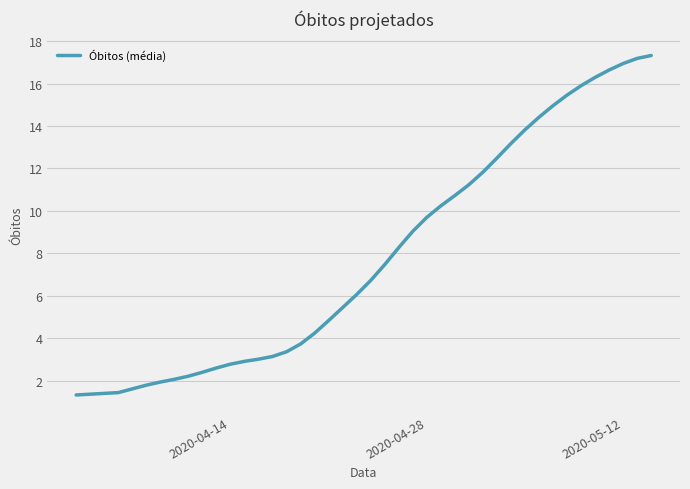

What is the minimum value shown in the chart?

1.3